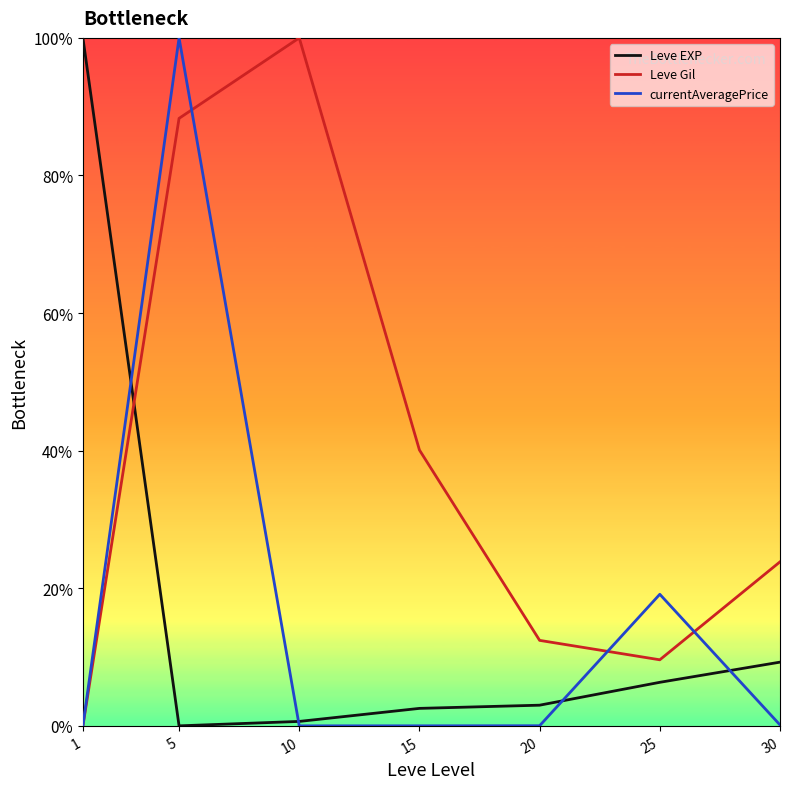

Where is currentAveragePrice nearest to the value 50?

25